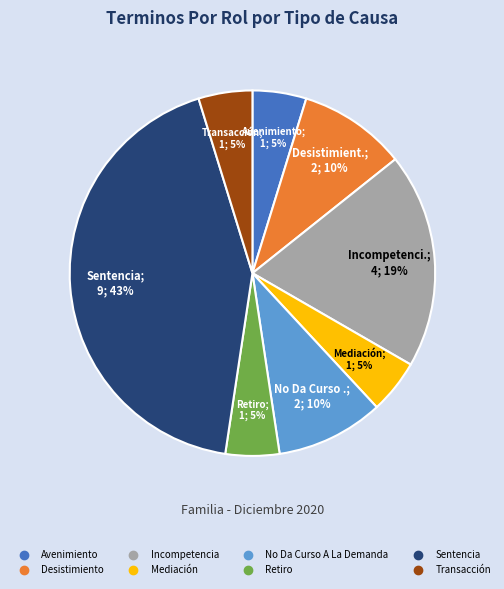

What is the largest slice in the pie chart?

Sentencia